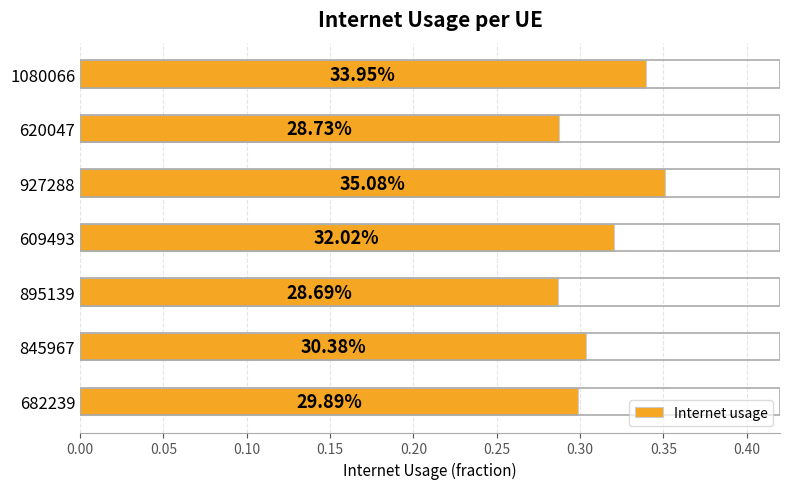

How many bars are there in total?

7